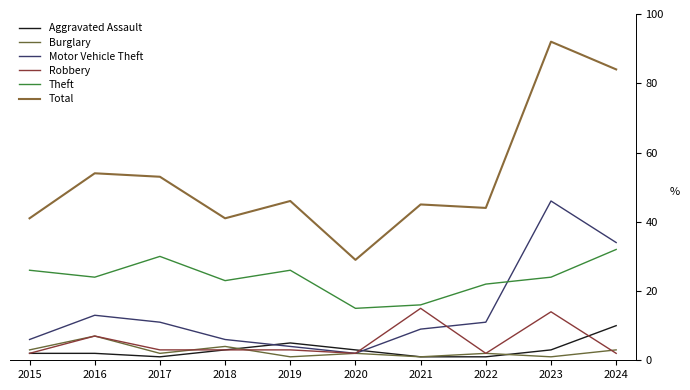

Read the Aggravated Assault value at 2024.

10